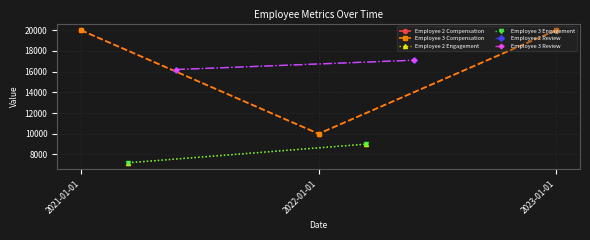

What is the label of the 2nd point from the left?

2022-01-01